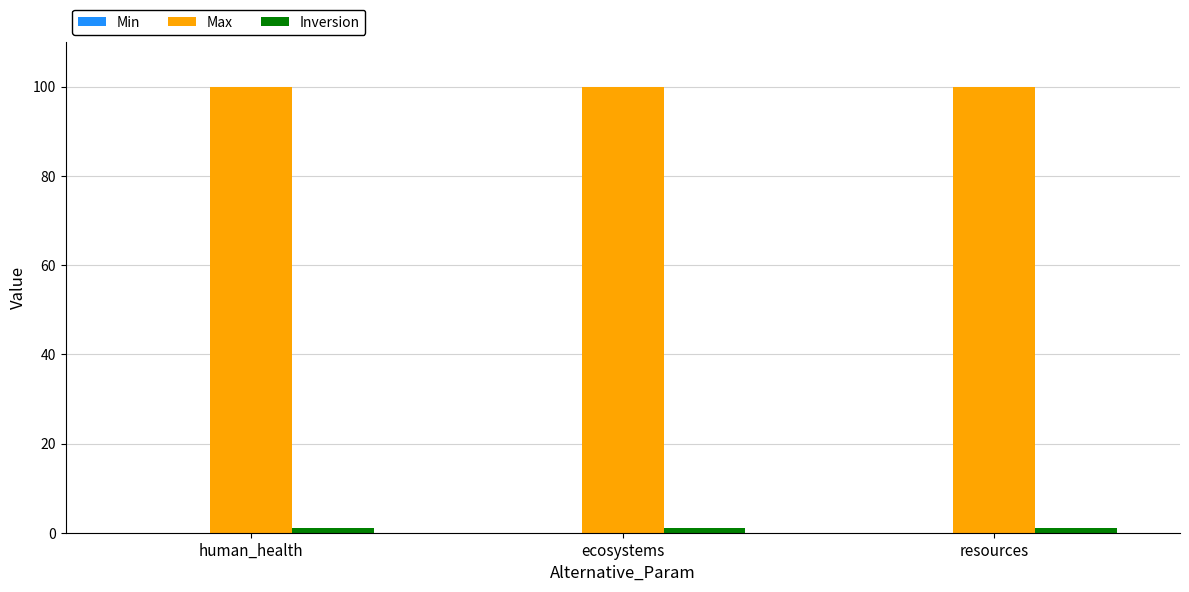

What is the minimum value for Max?

100